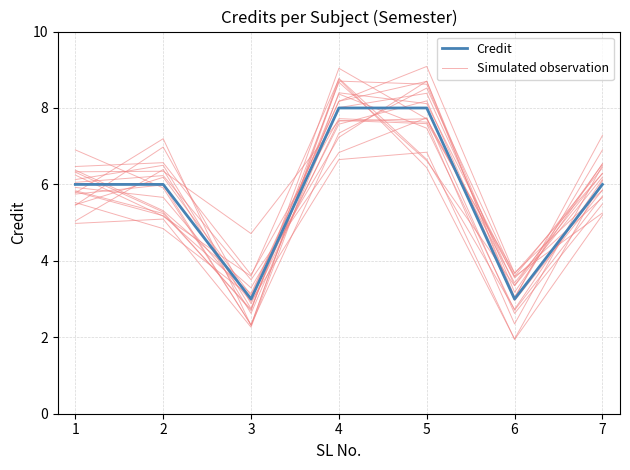

What is the difference between the highest and lowest values at 6?

1.0